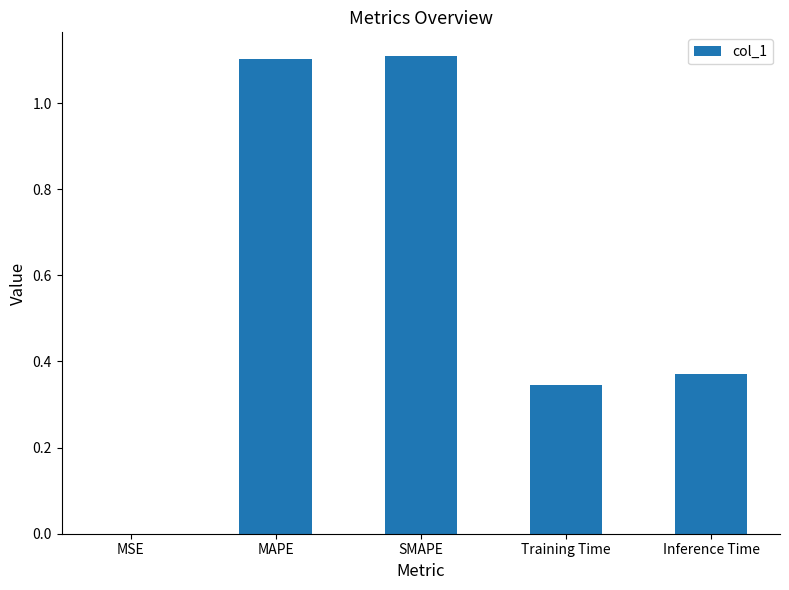

True or false: the data shows 0.0 at MSE.

True